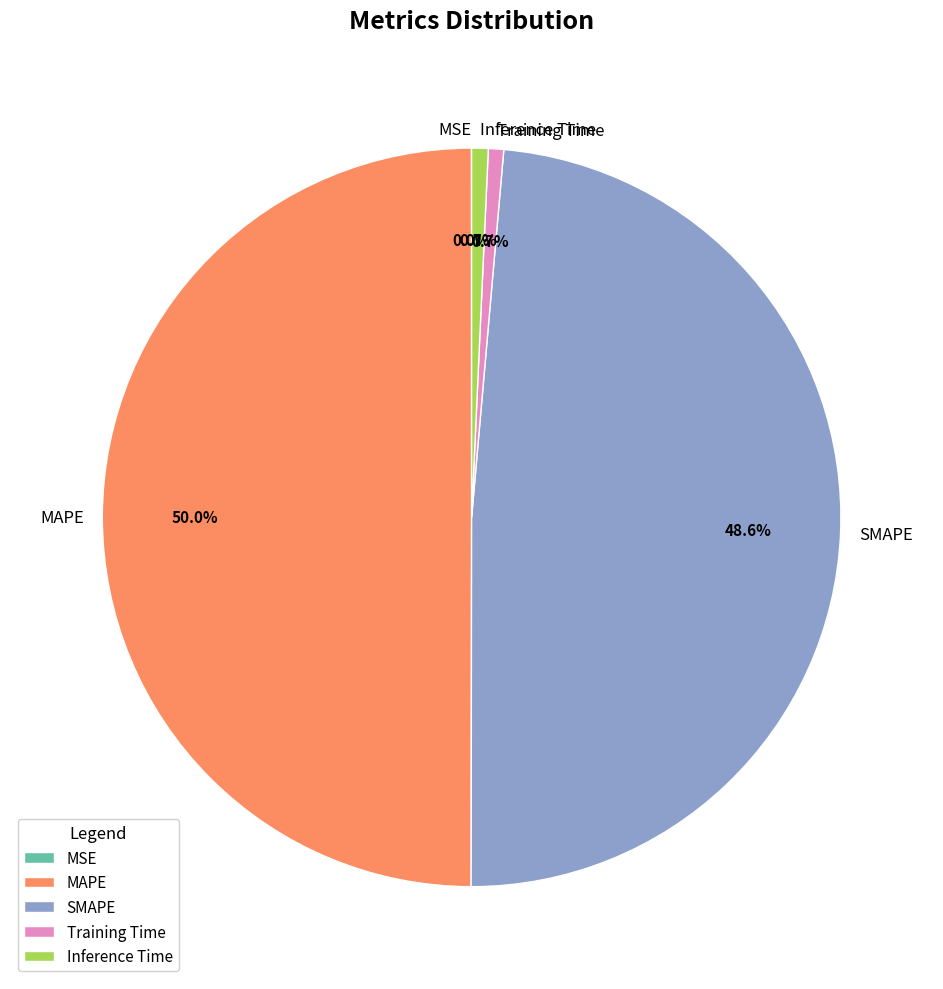

How much of the chart is everything except Inference Time?

99.3%